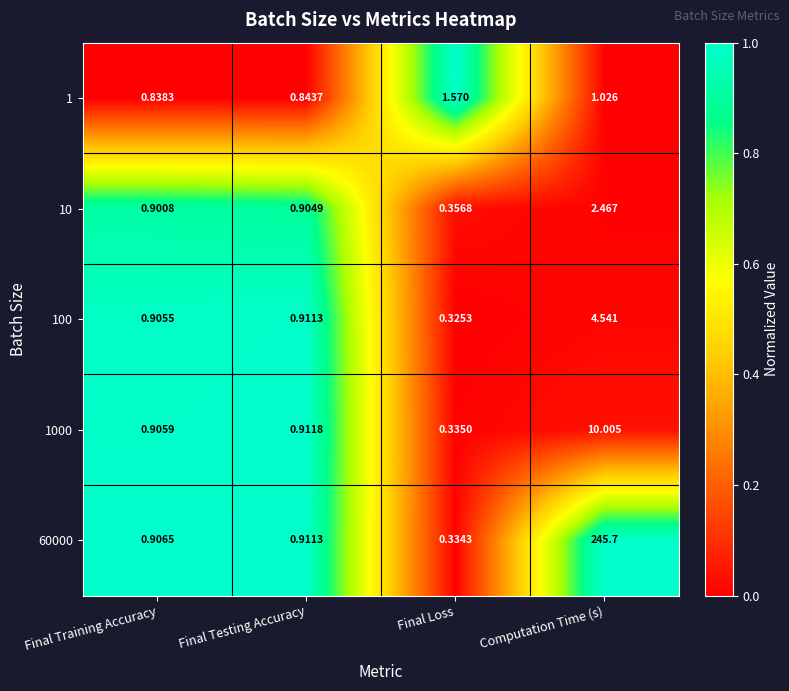

At which label does 1 reach its peak?

Final Loss